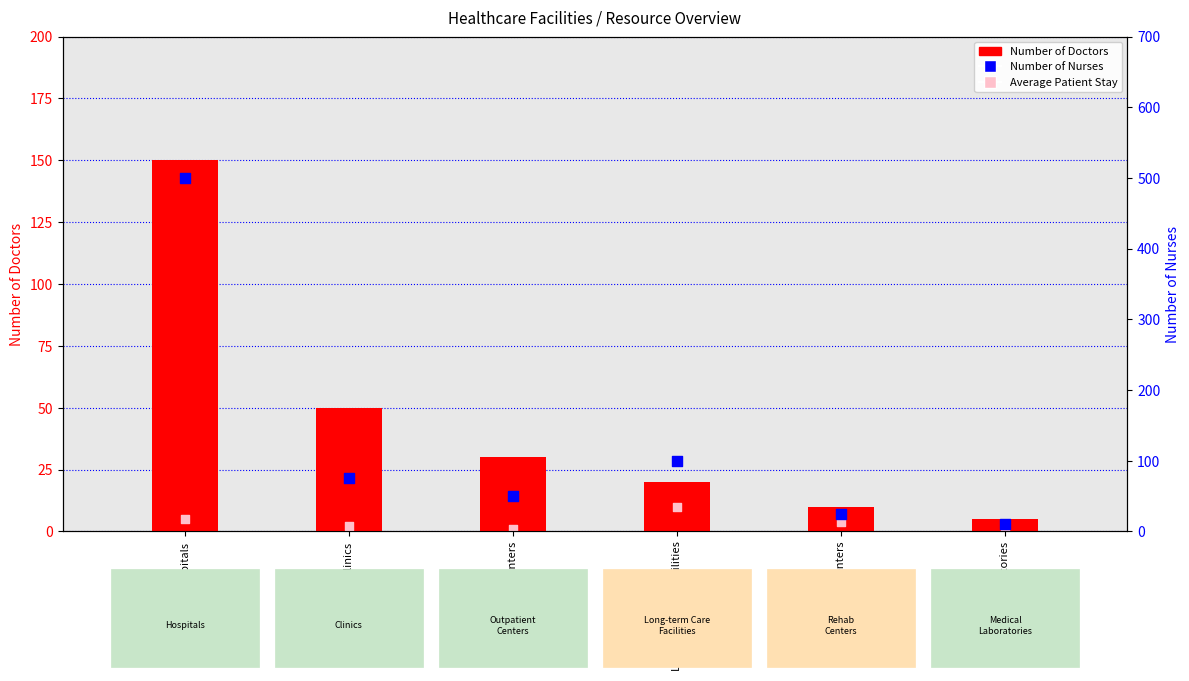

Which series has the largest total across all categories?

Number of Nurses